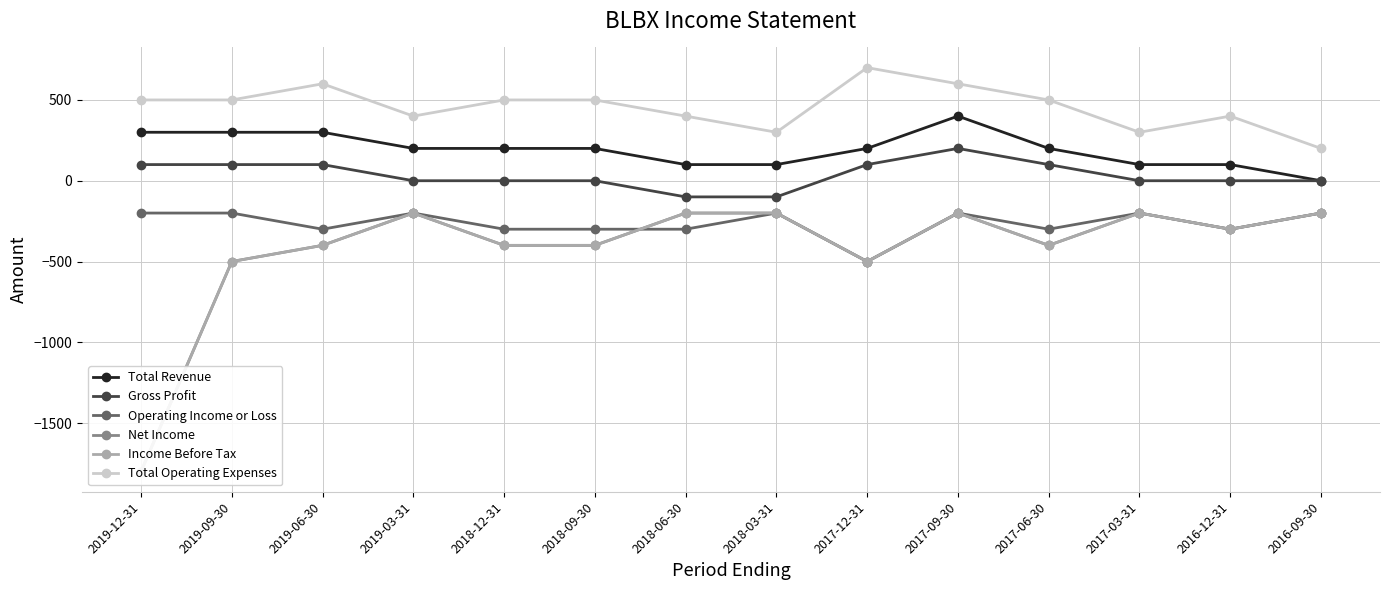

Is it true that Operating Income or Loss equals -323 at 2019-12-31?

False